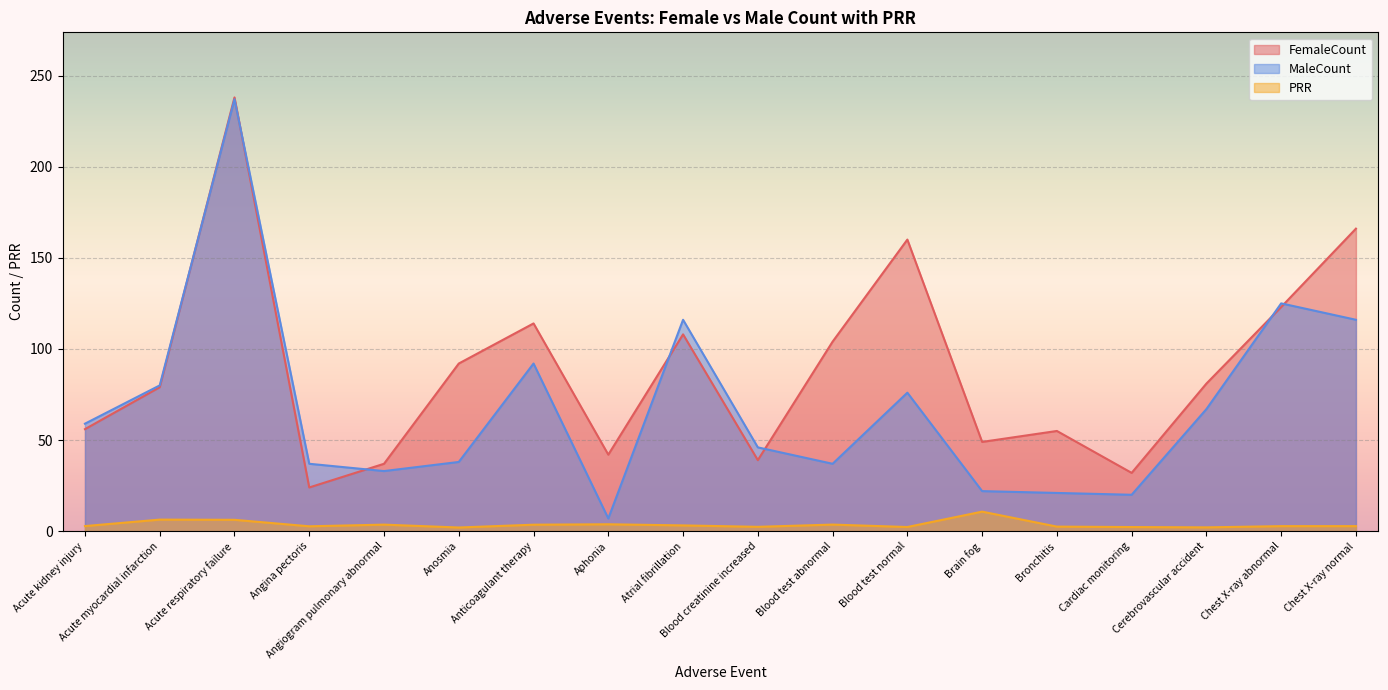

Reading left to right, list all the values displayed in this chart.

FemaleCount: 56.0	79.0	238.0	24.0	37.0	92.0	114.0	42.0	108.0	39.0	104.0	160.0	49.0	55.0	32.0	81.0	123.0	166.0
MaleCount: 59.0	80.0	237.0	37.0	33.0	38.0	92.0	7.0	116.0	46.0	37.0	76.0	22.0	21.0	20.0	67.0	125.0	116.0
PRR: 2.8	6.4	6.3	2.7	3.6	2.0	3.6	3.8	3.2	2.4	3.6	2.3	10.7	2.5	2.3	2.1	2.8	2.8